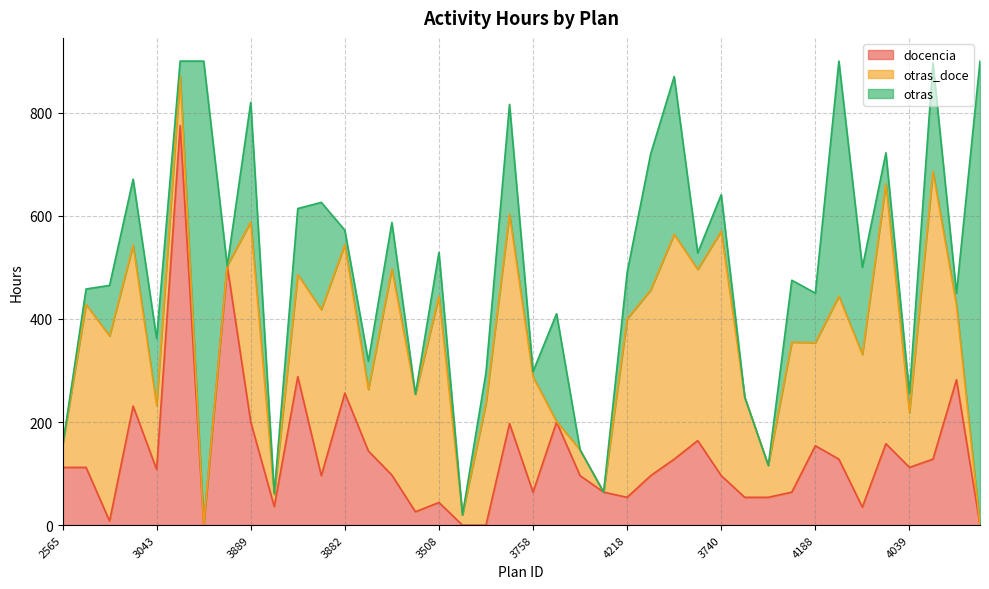

How many interior local valleys does the otras_doce series have?

11